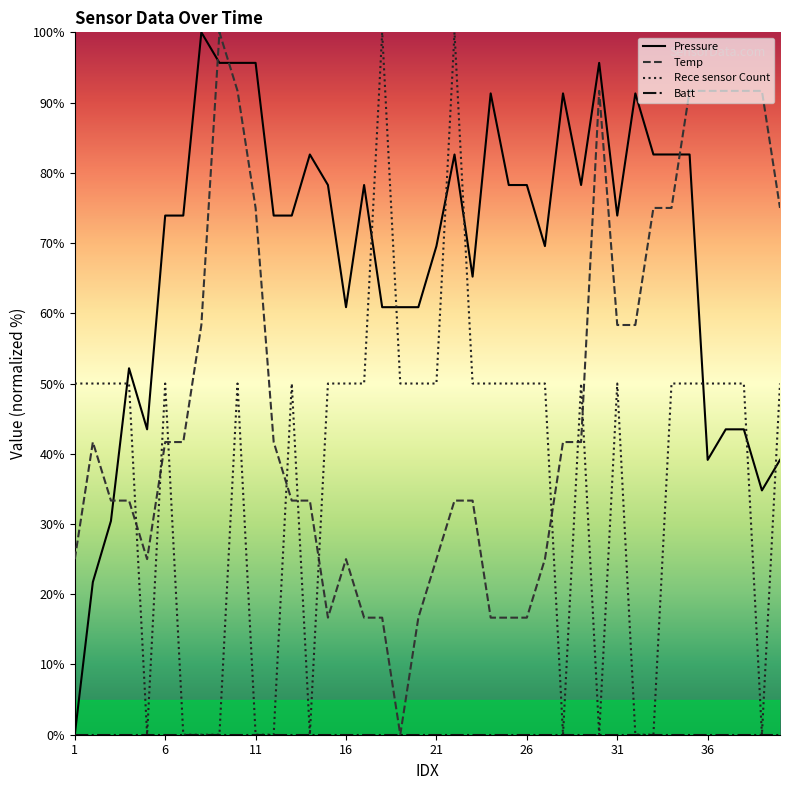

What is the average value of the Rece sensor Count series?

37.5